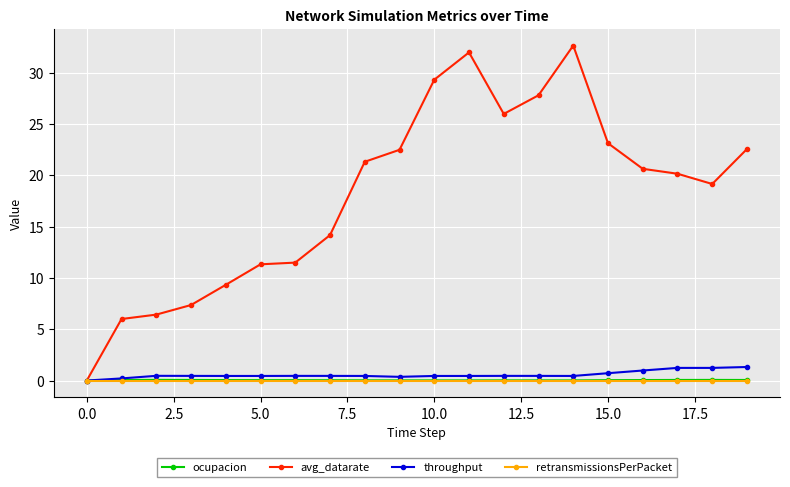

What is the sum of all throughput values?

11.5